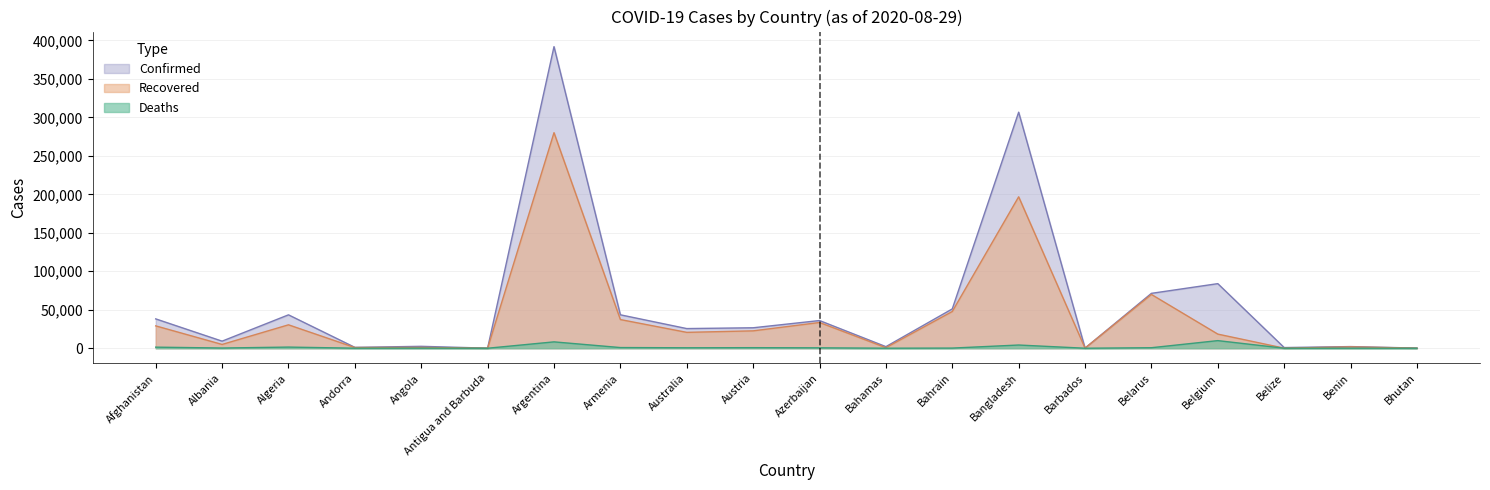

True or false: Deaths and Recovered cross at least once.

False